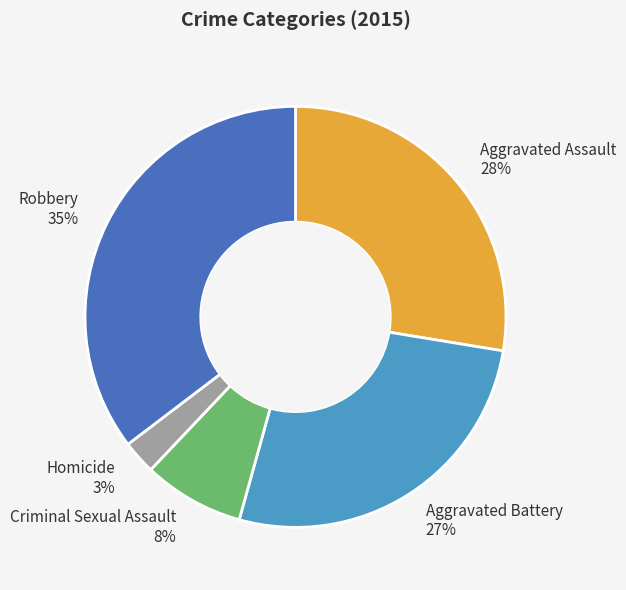

Is there a majority slice in this chart?

No